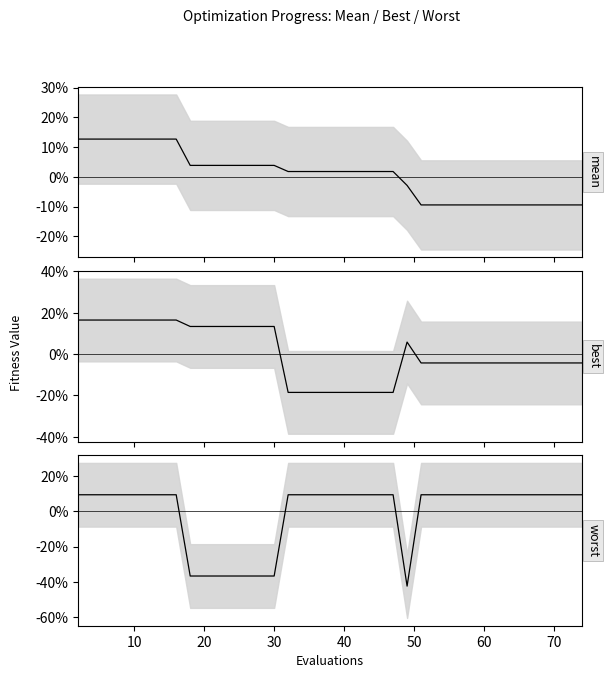

Is this an area chart (filled region under the line)?

No